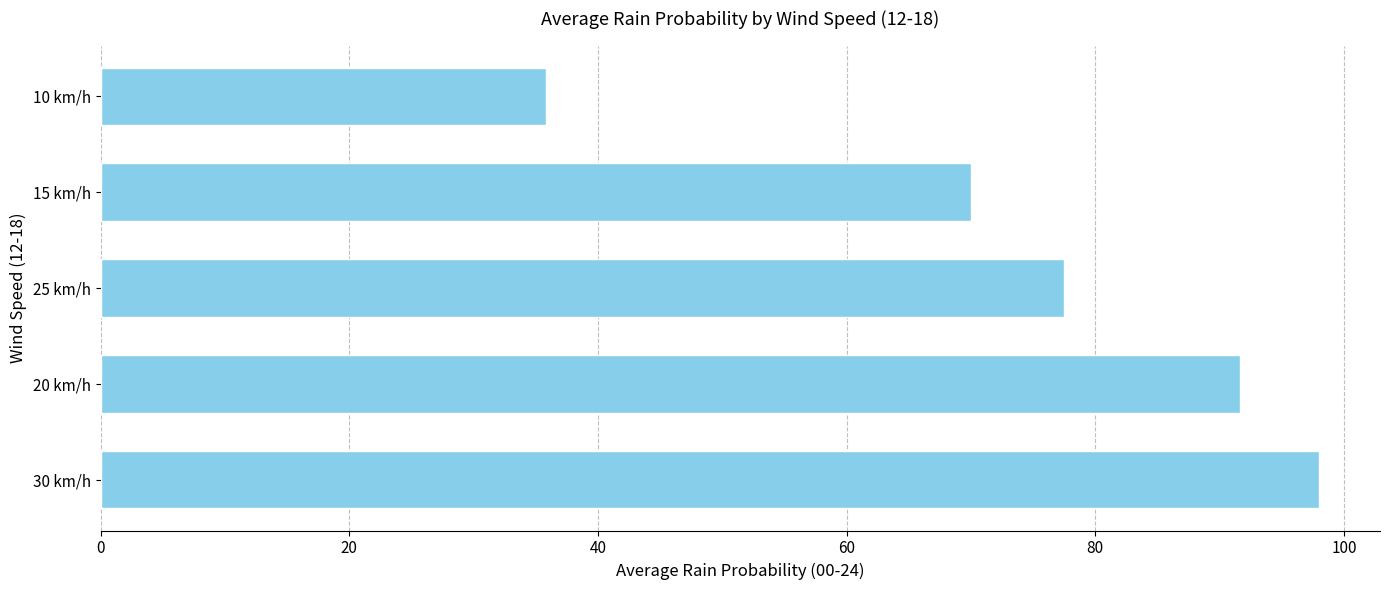

Reading bottom to top, extract all data points from this chart.

30 km/h=98.0	20 km/h=91.7	25 km/h=77.5	15 km/h=70.0	10 km/h=35.8